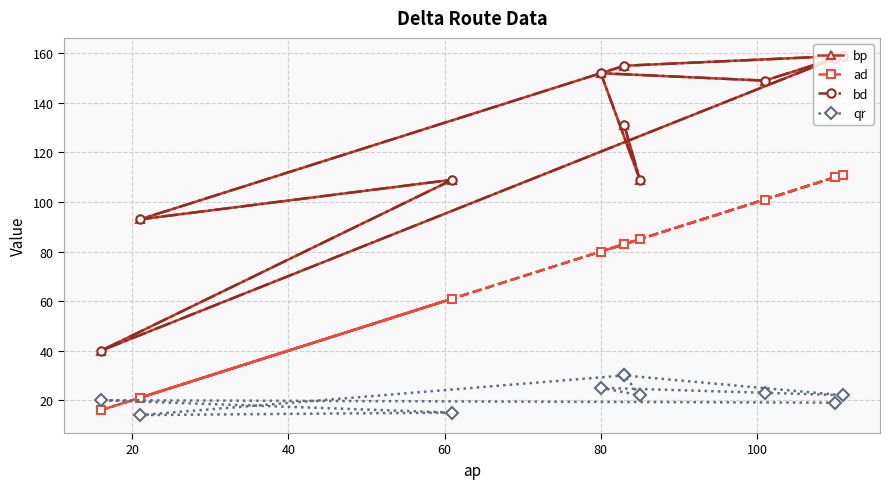

What is the difference between the maximum and minimum values in the qr series?

16